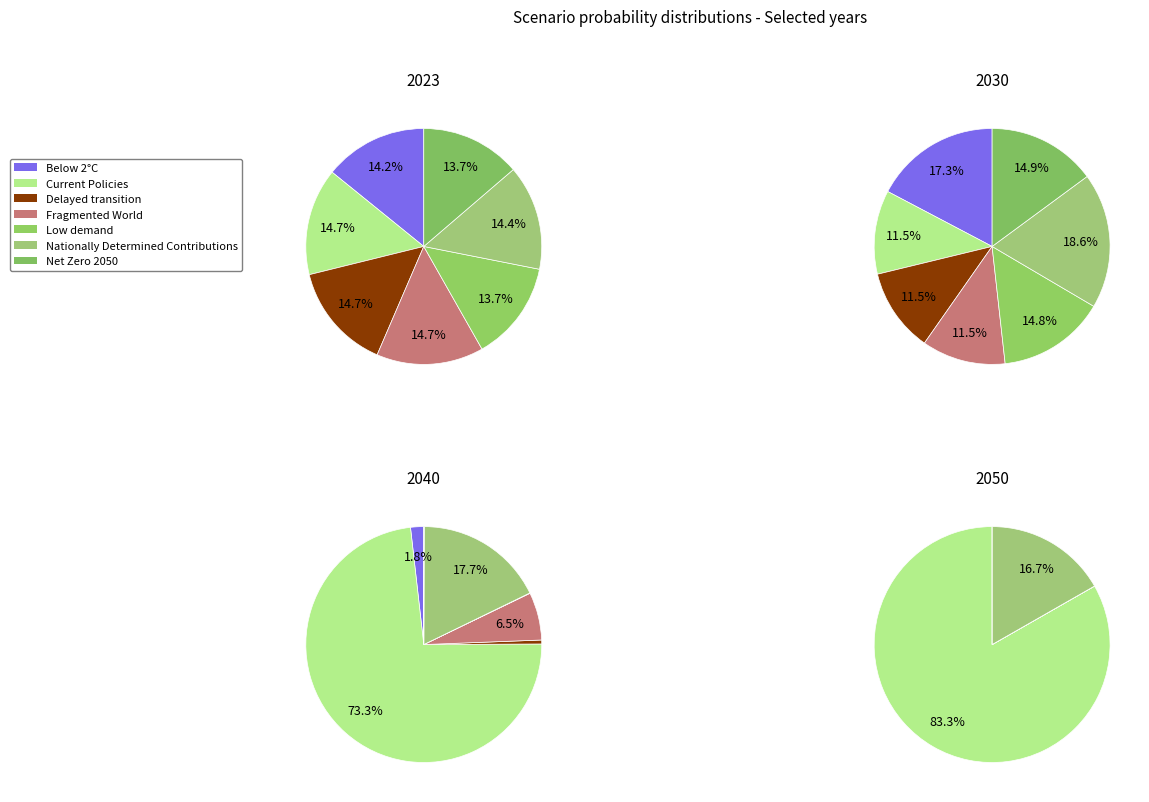

Is it true that Nationally Determined Contributions is 18% of the pie?

True